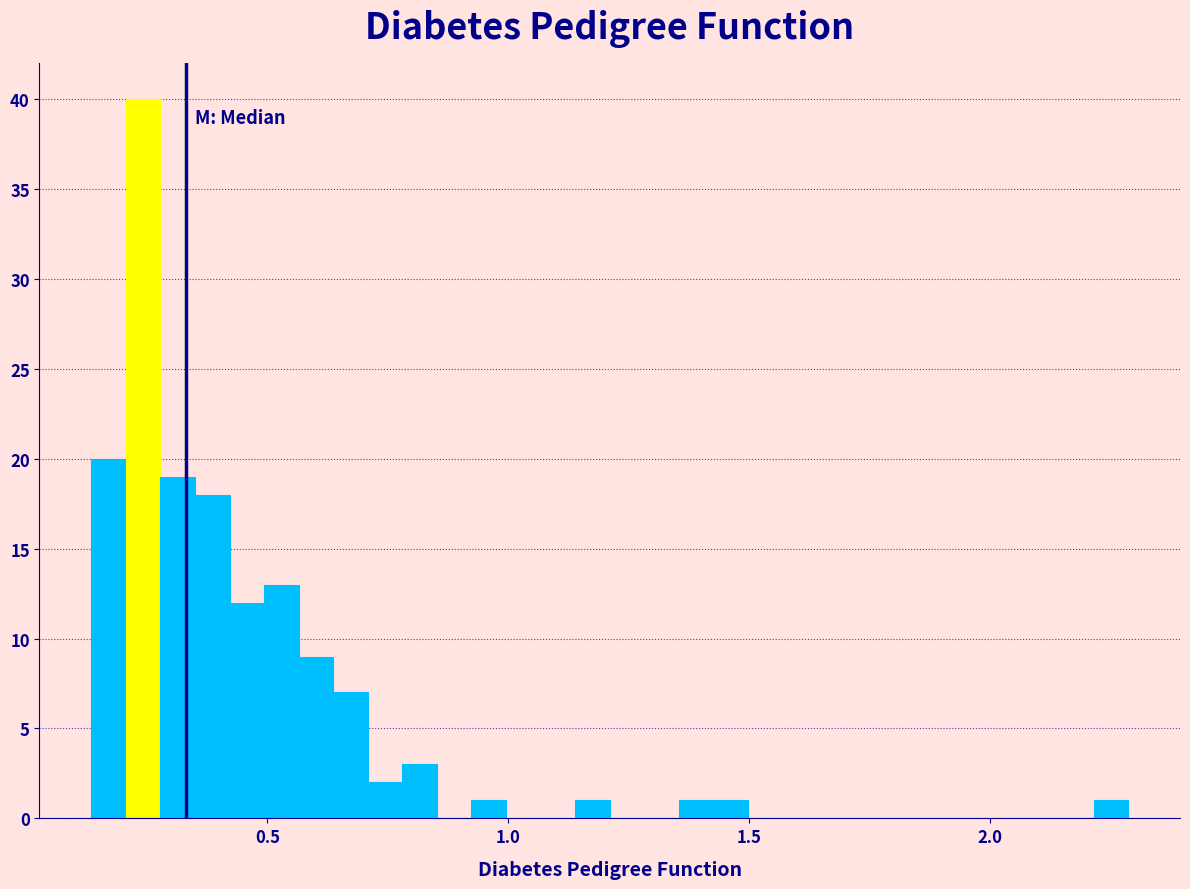

Read against the x-axis, roughly where is the centre of the tallest bar?

0.25